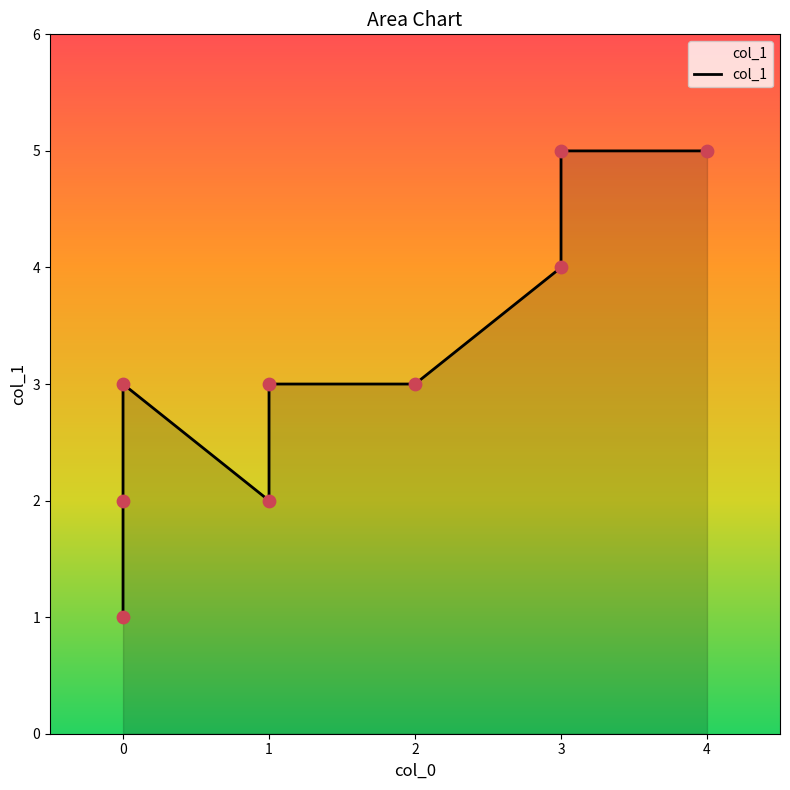

What is the change in value from 3 to 3?

+1